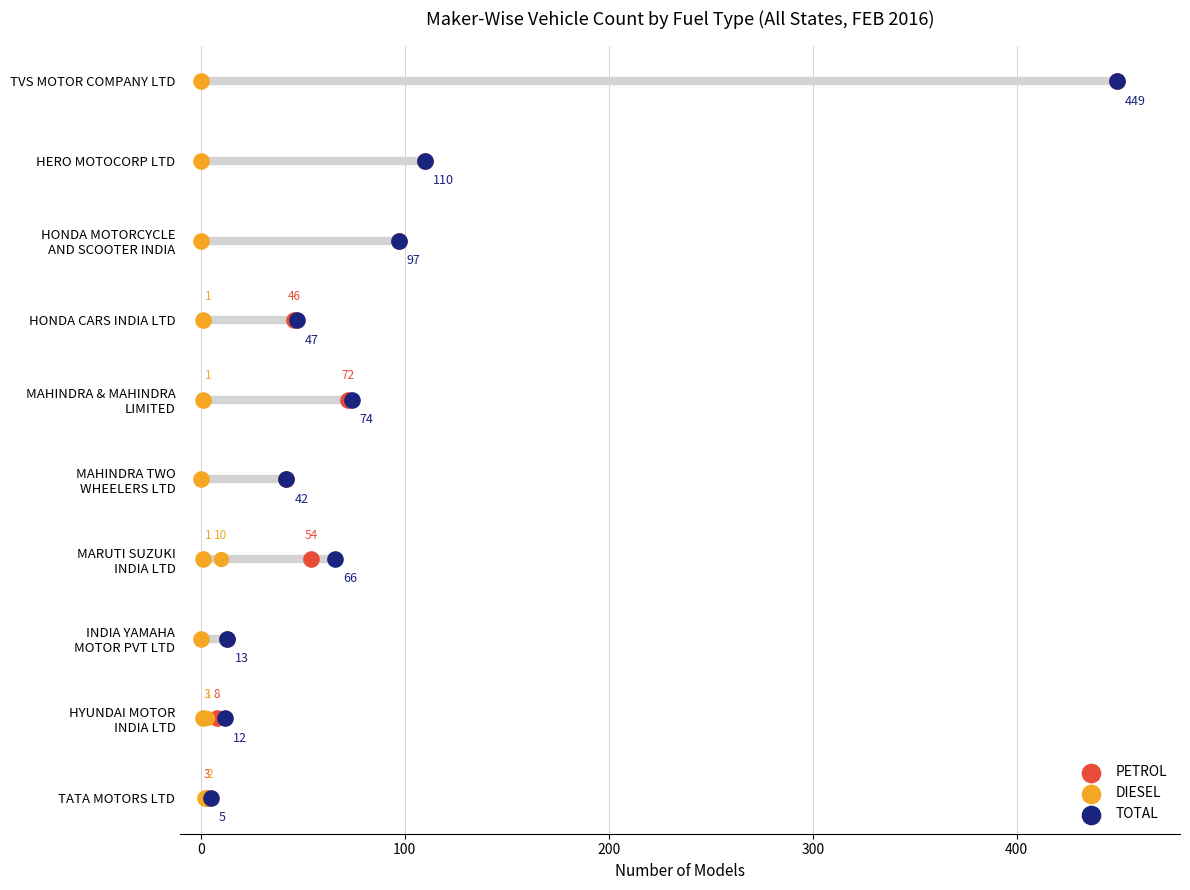

What are all the series names shown in the legend?

PETROL, DIESEL, TOTAL